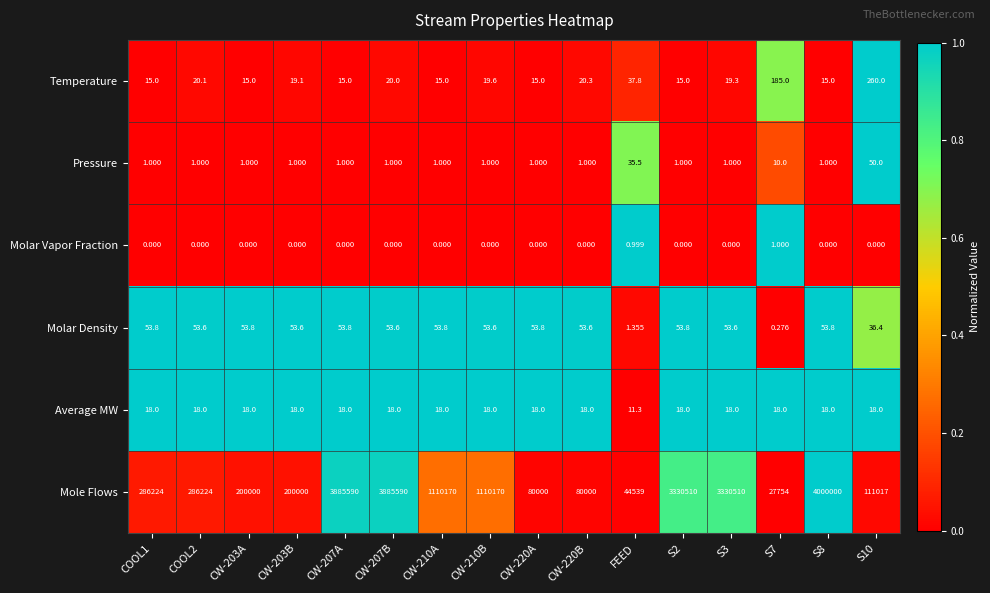

Count the number of categories in the chart.

16